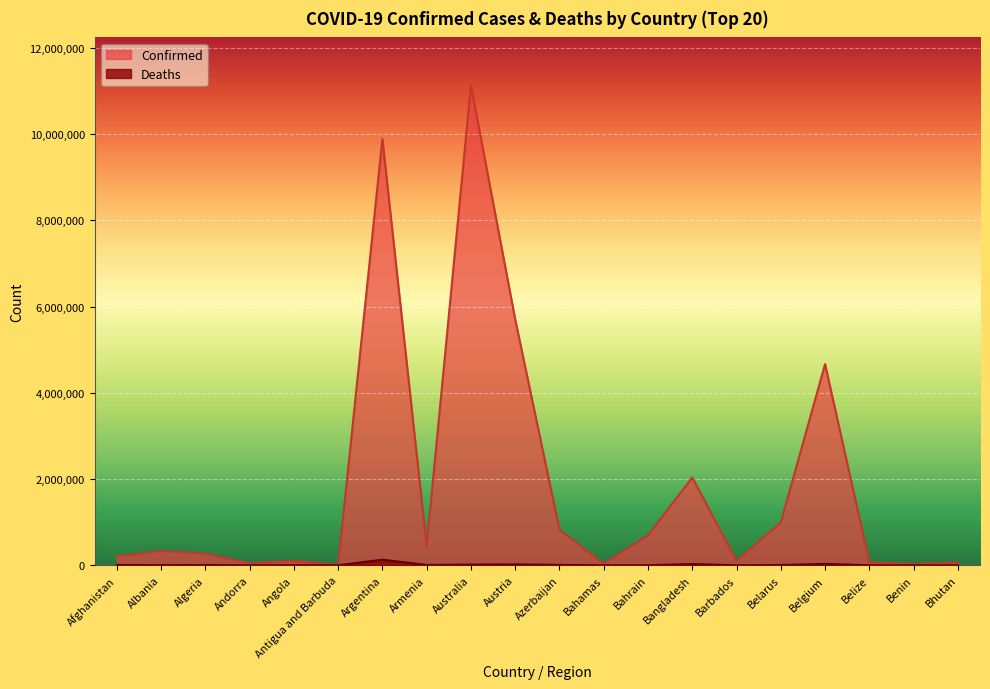

What are all the series names shown in the legend?

Confirmed, Deaths